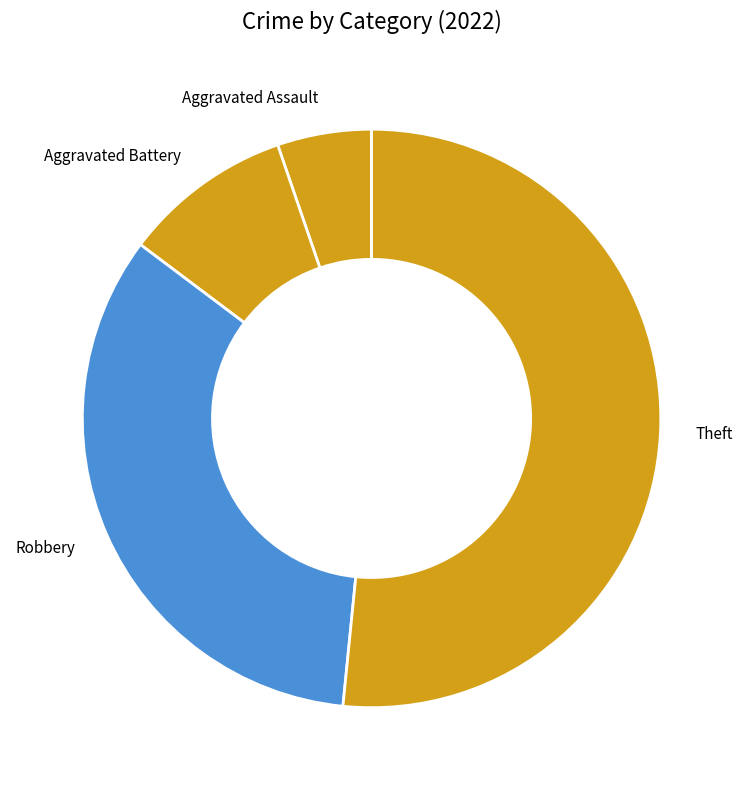

Between Aggravated Battery and Theft, which is larger?

Theft